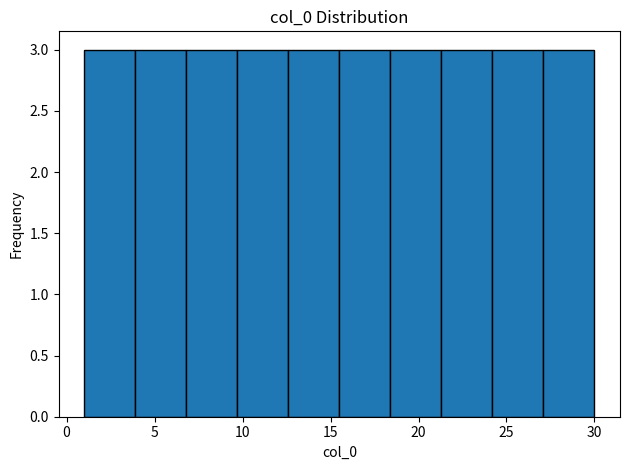

Reading left to right, transcribe this chart: for each bar, give the range it covers on the x-axis and its height. Neither the bar edges nor the heights are printed on the chart, so give them approximately, as read against the axes.

1.0 to 3.9: 3
3.9 to 6.8: 3
6.8 to 9.7: 3
9.7 to 12.6: 3
12.6 to 15.5: 3
15.5 to 18.4: 3
18.4 to 21.3: 3
21.3 to 24.2: 3
24.2 to 27.1: 3
27.1 to 30.0: 3